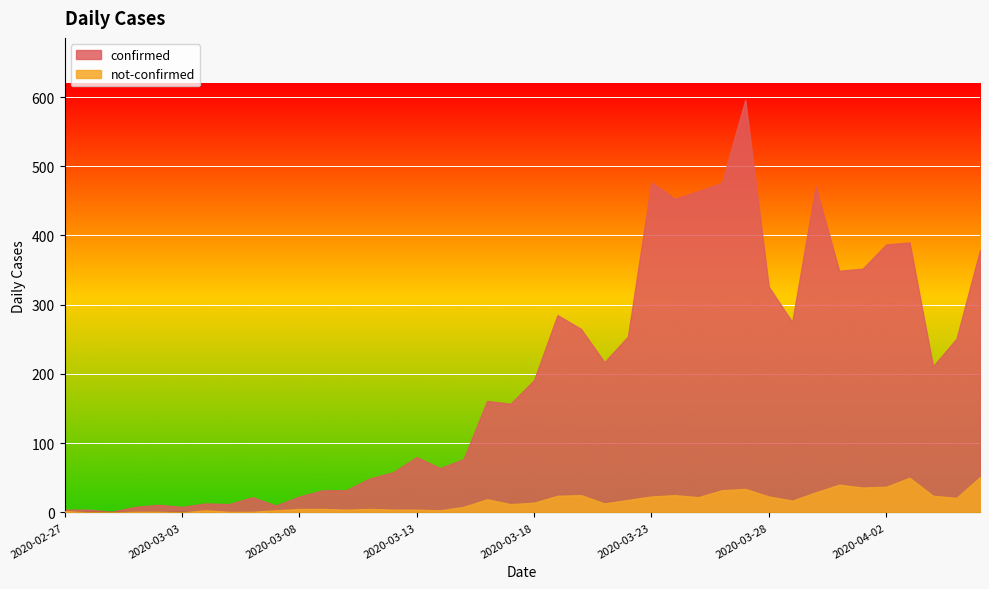

Which series has the largest total across all categories?

confirmed